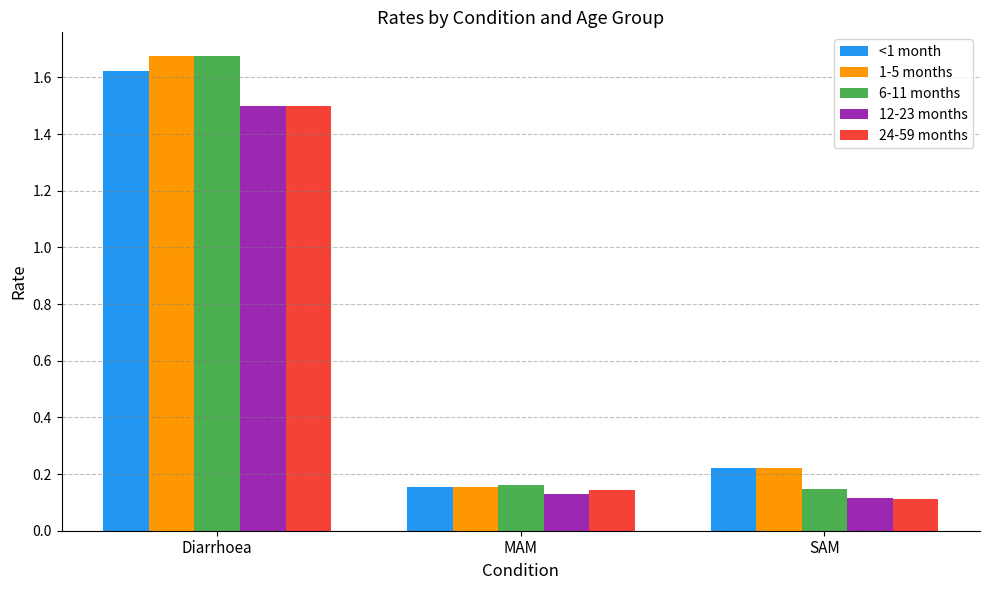

What is the difference between the maximum and minimum values in the 6-11 months series?

1.5